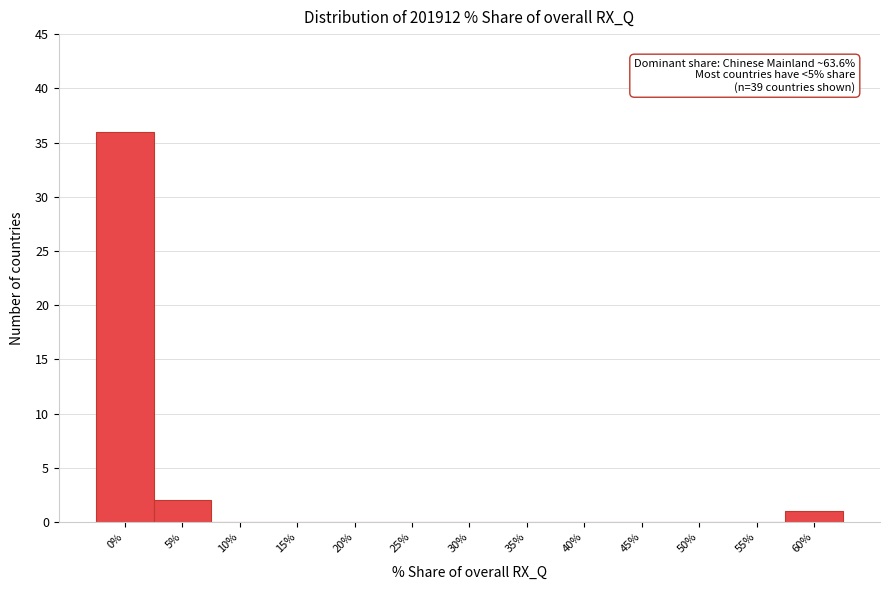

Reading right to left, extract all data points from this chart.

60%=1	55%=0	50%=0	45%=0	40%=0	35%=0	30%=0	25%=0	20%=0	15%=0	10%=0	5%=2	0%=36